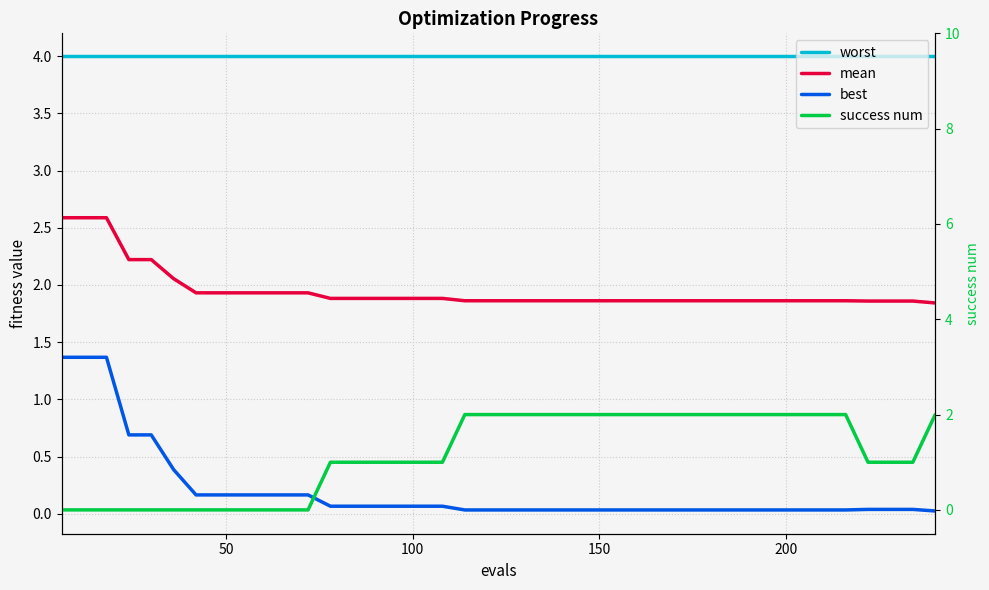

The value of worst at 21 is 4.0. True or false?

True